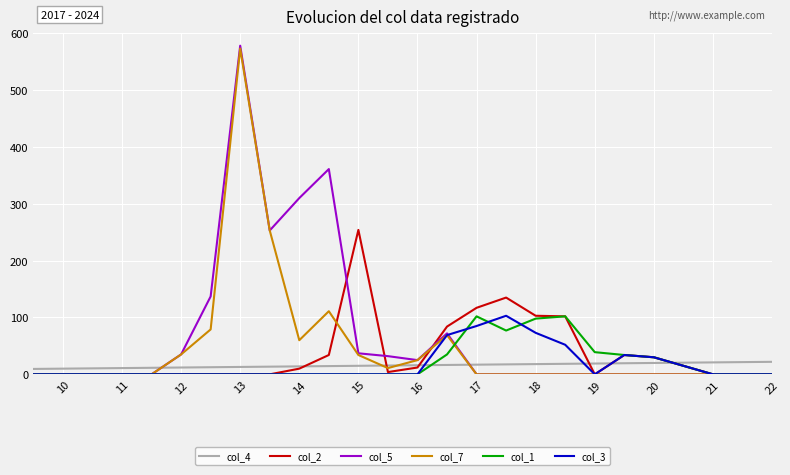

Which series has the widest spread of values?

col_5